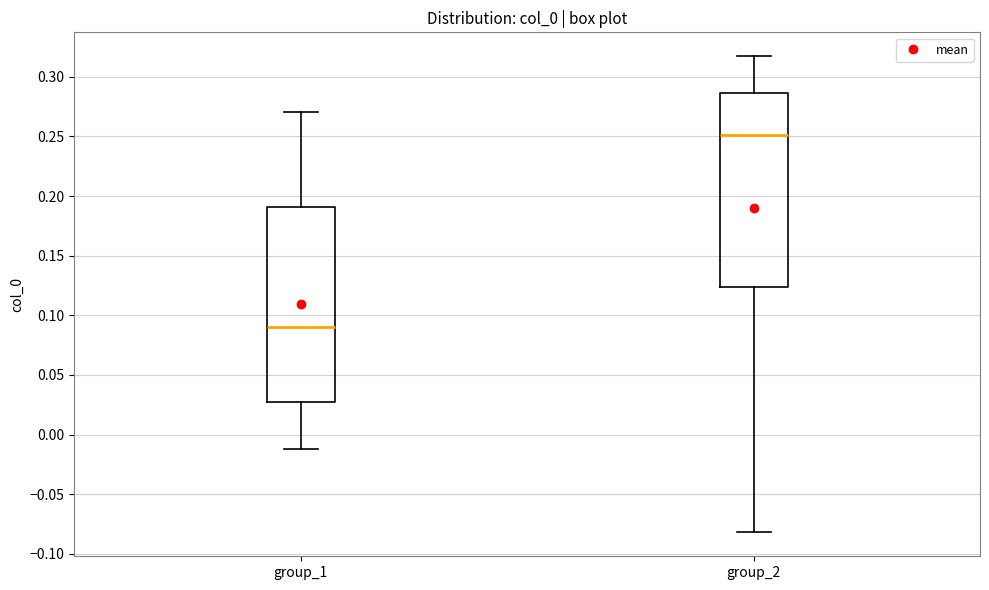

Which box's median line is the highest?

group_2